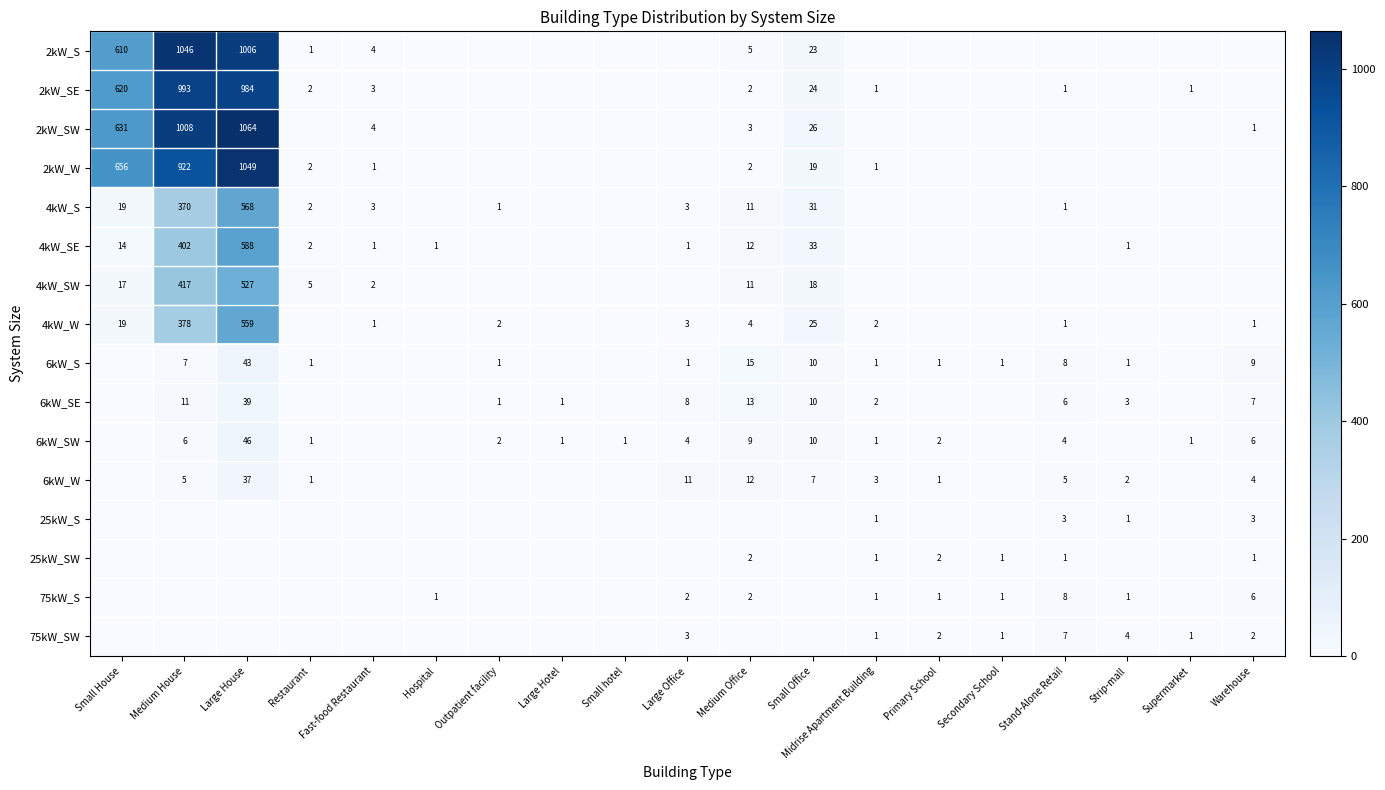

The 2kW_W series shows 19 at Small Office. True or false?

True